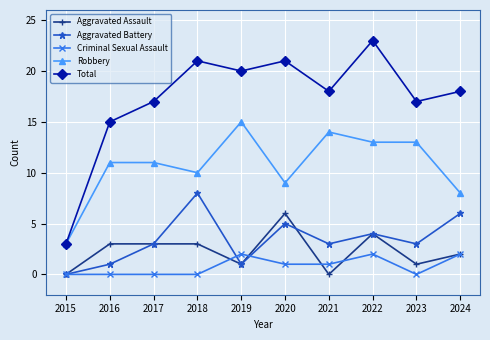

Reading right to left, what are all the values shown in this chart?

Aggravated Assault: 2	1	4	0	6	1	3	3	3	0
Aggravated Battery: 6	3	4	3	5	1	8	3	1	0
Criminal Sexual Assault: 2	0	2	1	1	2	0	0	0	0
Robbery: 8	13	13	14	9	15	10	11	11	3
Total: 18	17	23	18	21	20	21	17	15	3